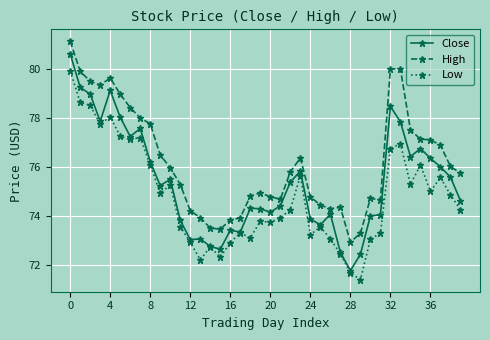

What is the highest value of the Low series?

79.9